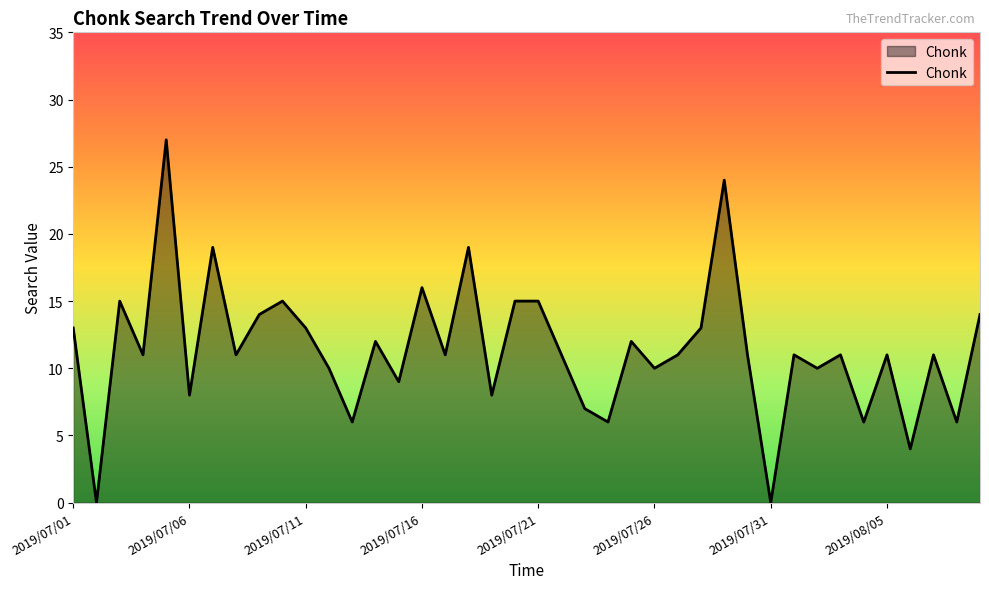

What is the maximum value shown in the chart?

27